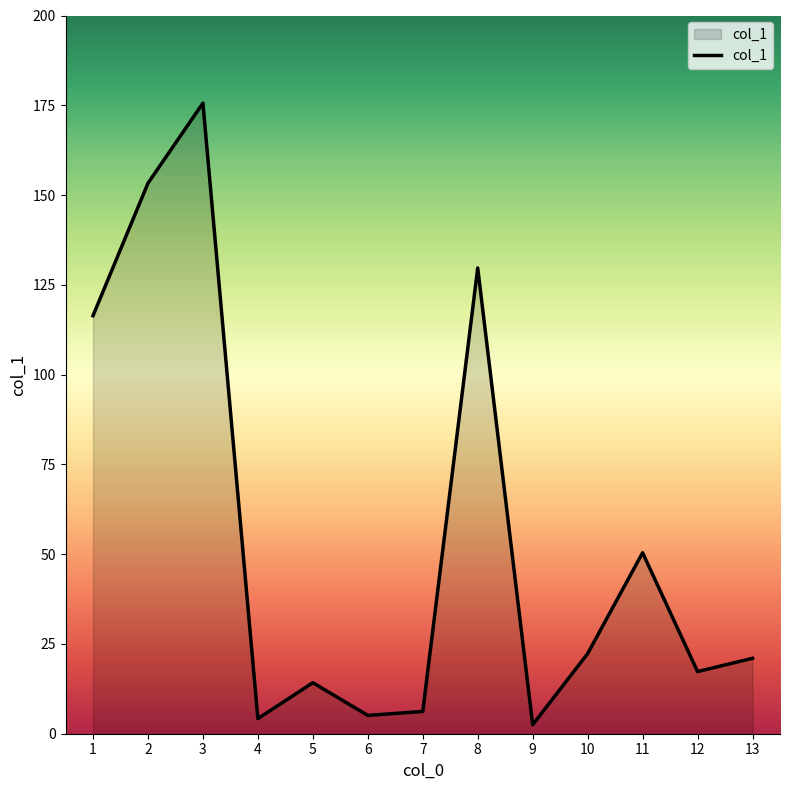

What is the greatest value displayed?

175.6